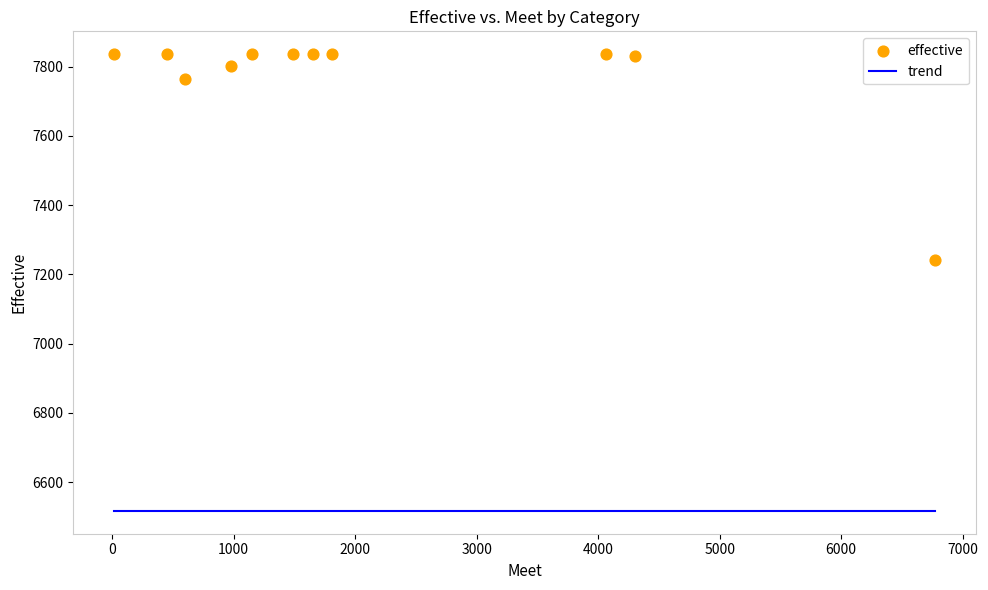

What is the range of X values (max minus min)?

6750